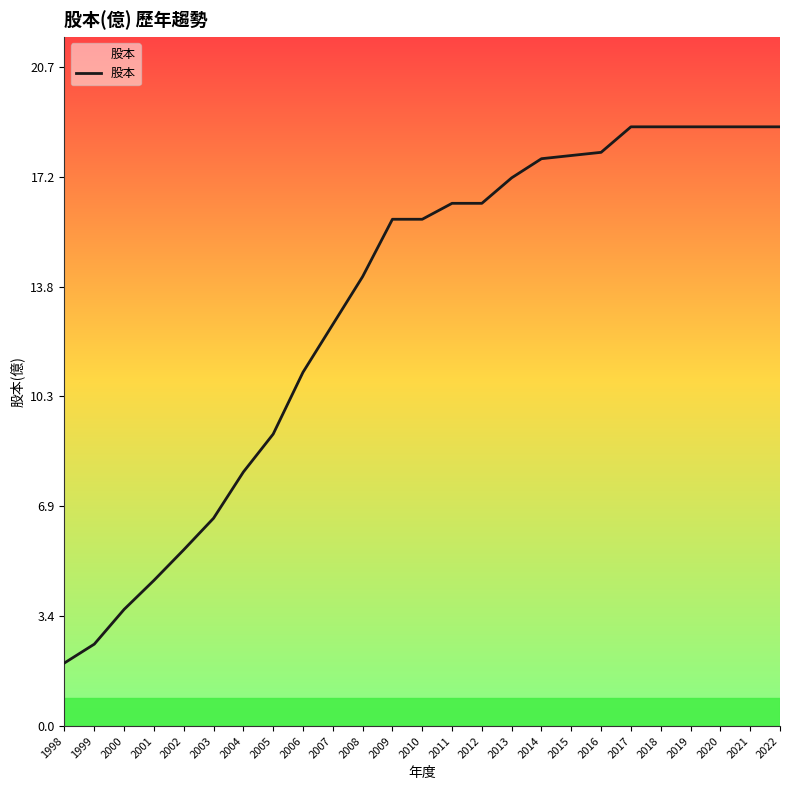

How many values are below 15?

11